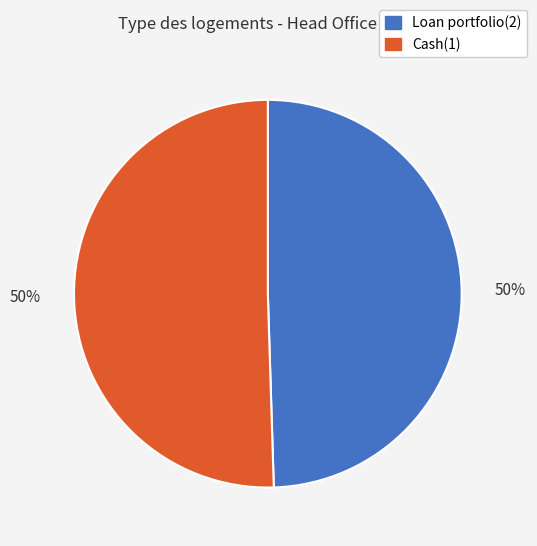

What is the ratio of the value at Loan portfolio(2) to the value at Cash(1)?

1.0